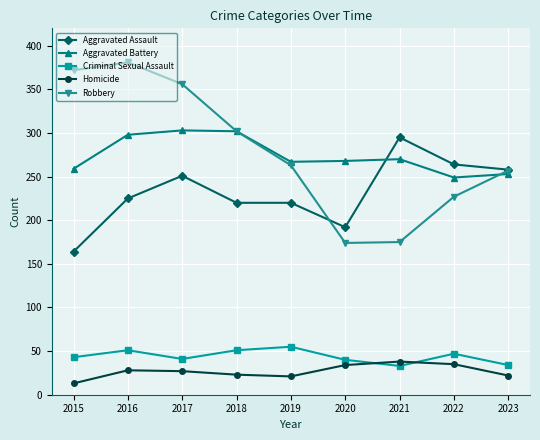

True or false: Aggravated Battery and Criminal Sexual Assault intersect in this chart.

False